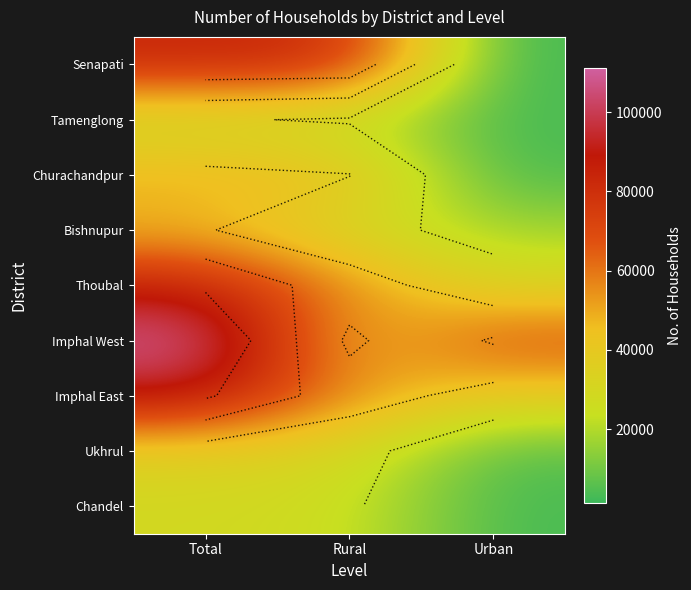

What is the total value across all series at Urban?

172339